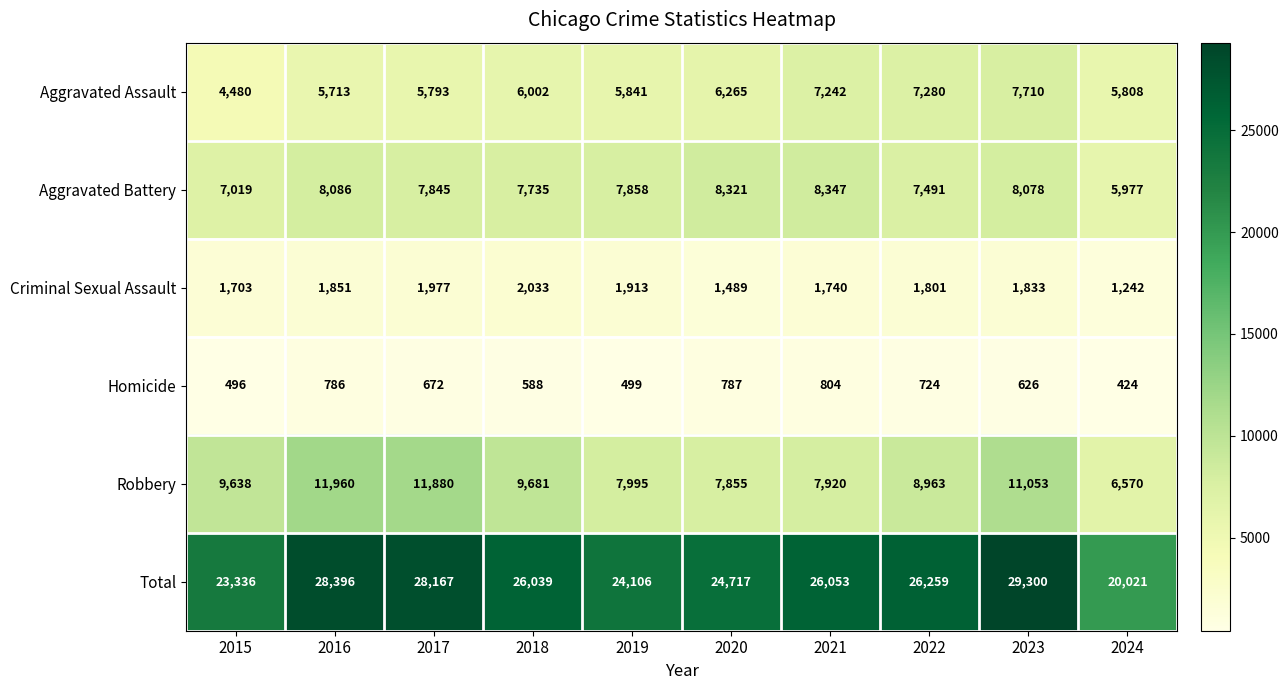

Between 2016 and 2017, which series saw the biggest shift?

Aggravated Battery